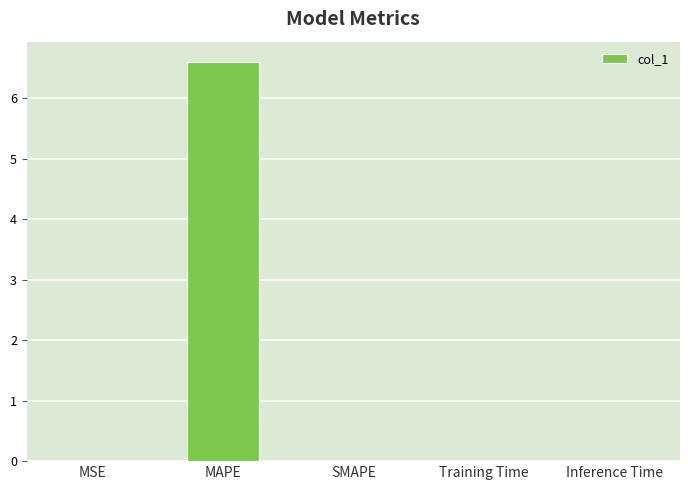

What value does the data have at MAPE?

6.6